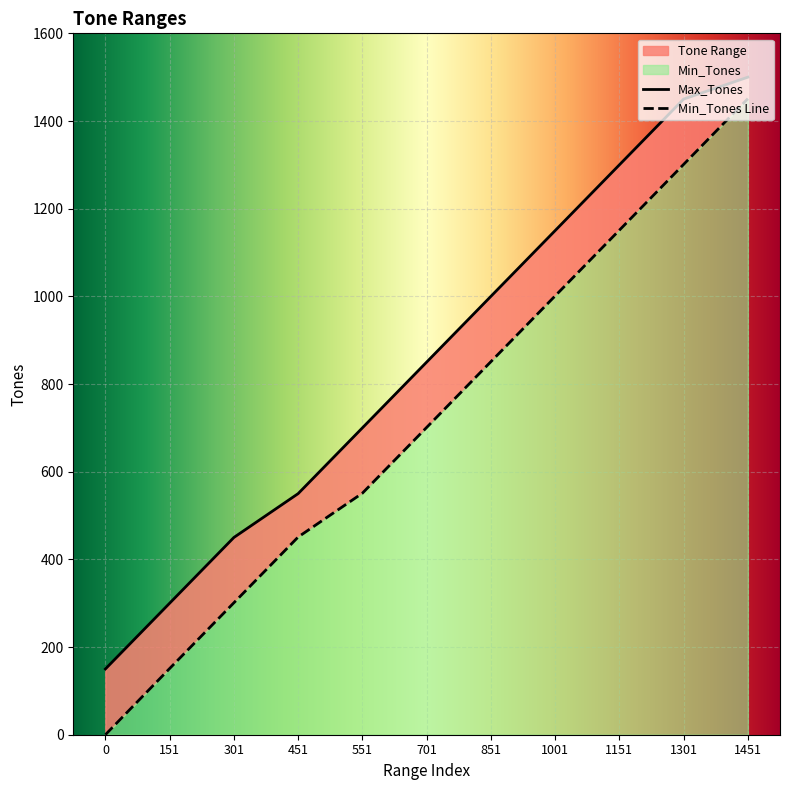

How many Min_Tones values are between 301 and 1151?

7